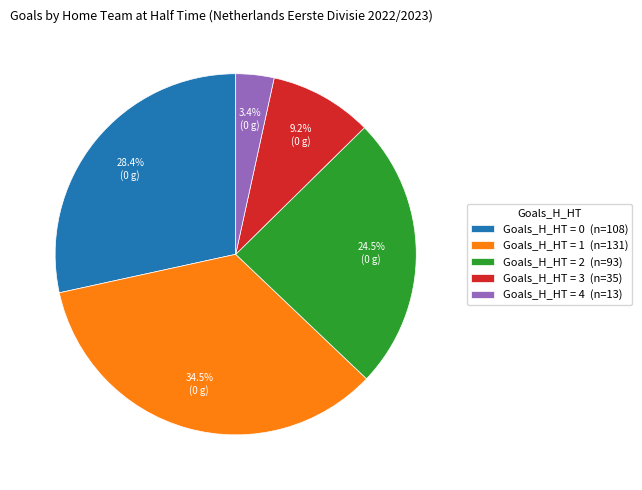

What is the largest slice in the pie chart?

Goals_H_HT = 1 (n=131)